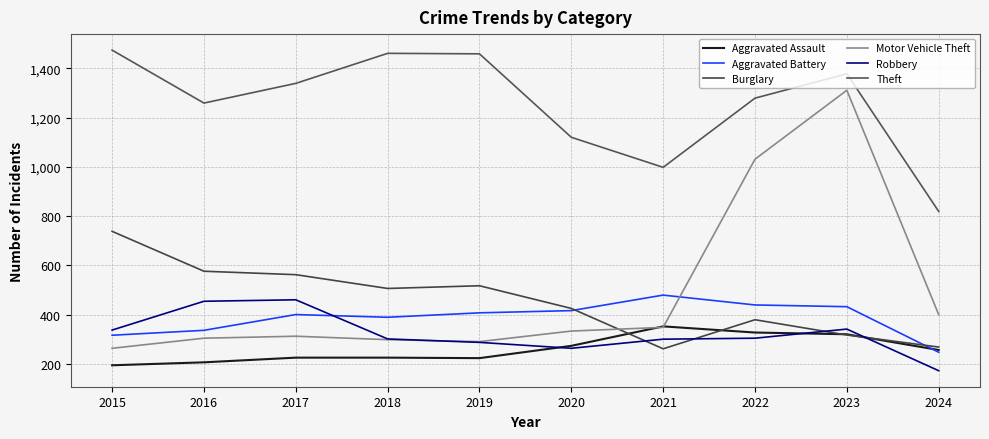

What is the value of the Aggravated Battery point at the 4th from the left?

389